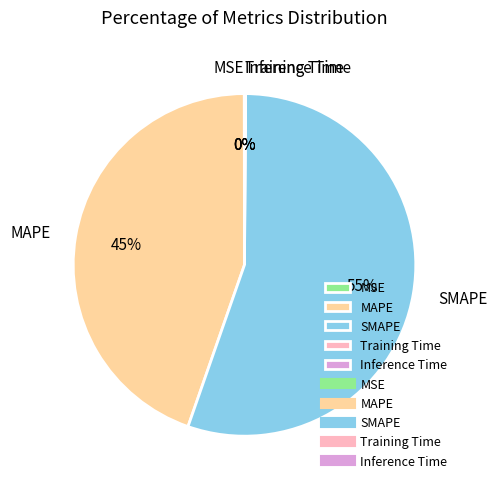

To the nearest percent, what is the difference between the largest and smallest slice percentages?

55%